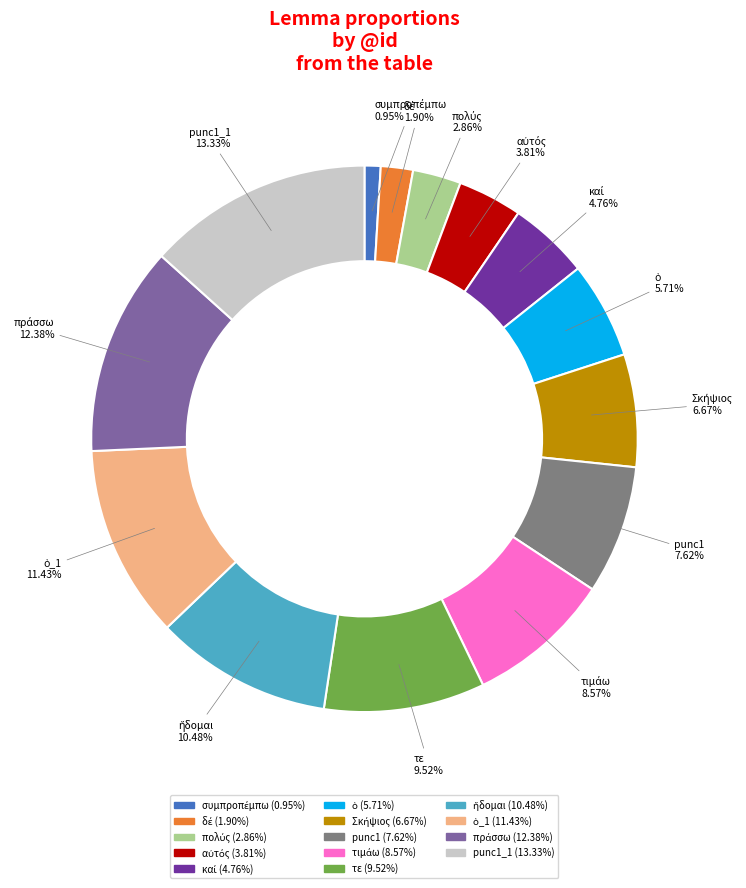

How many segments does this pie chart have?

14